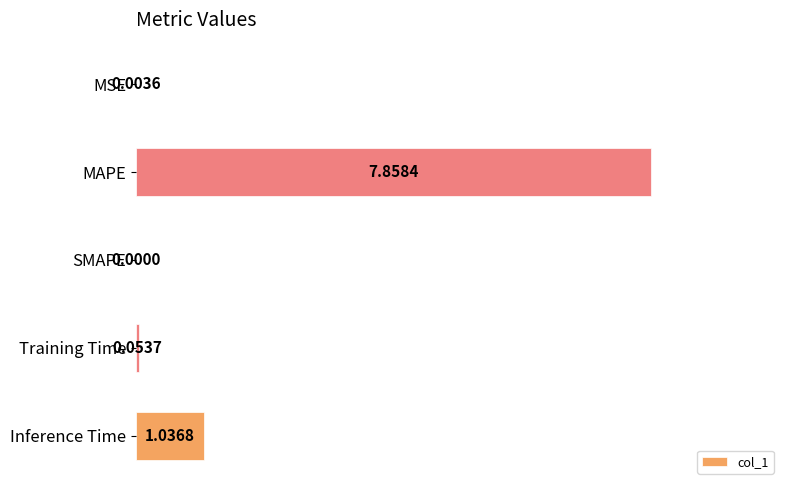

What is the sum of all values?

9.0